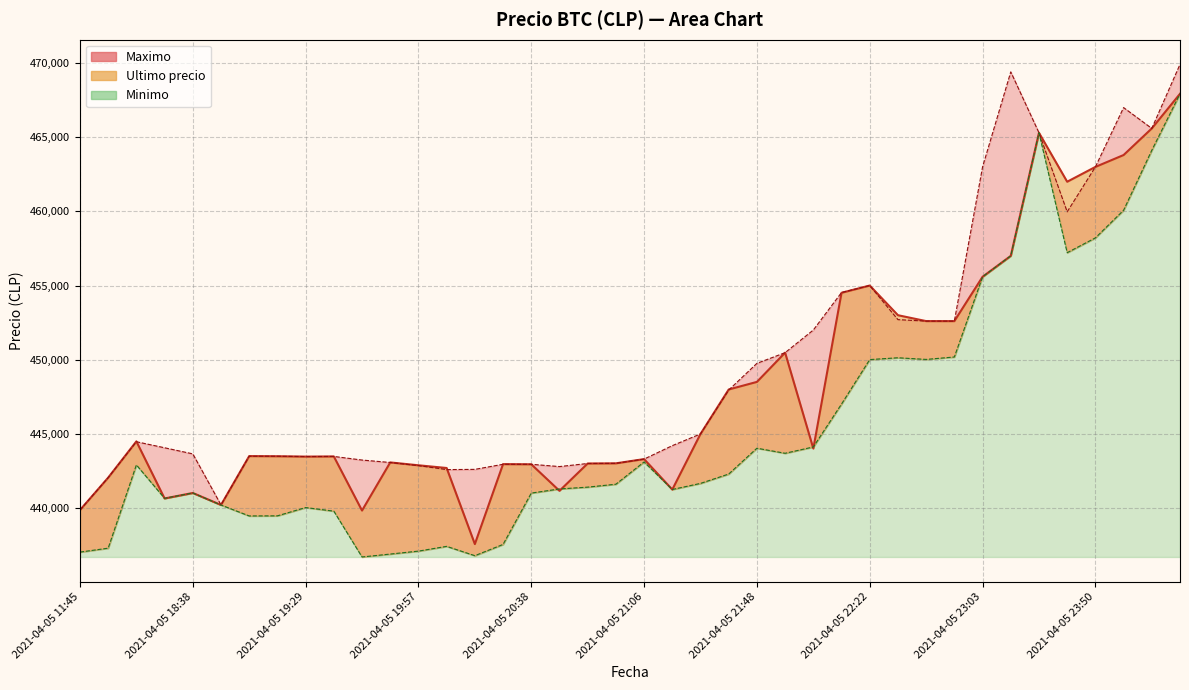

The value of Ultimo precio at 2021-04-05 20:05 is 744885. True or false?

False